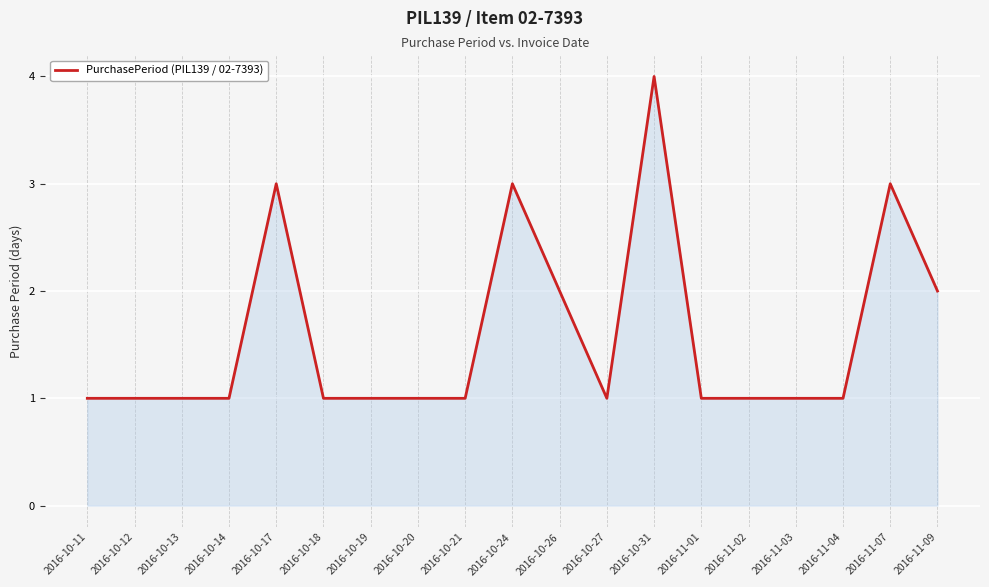

How many lines are shown in the chart?

1